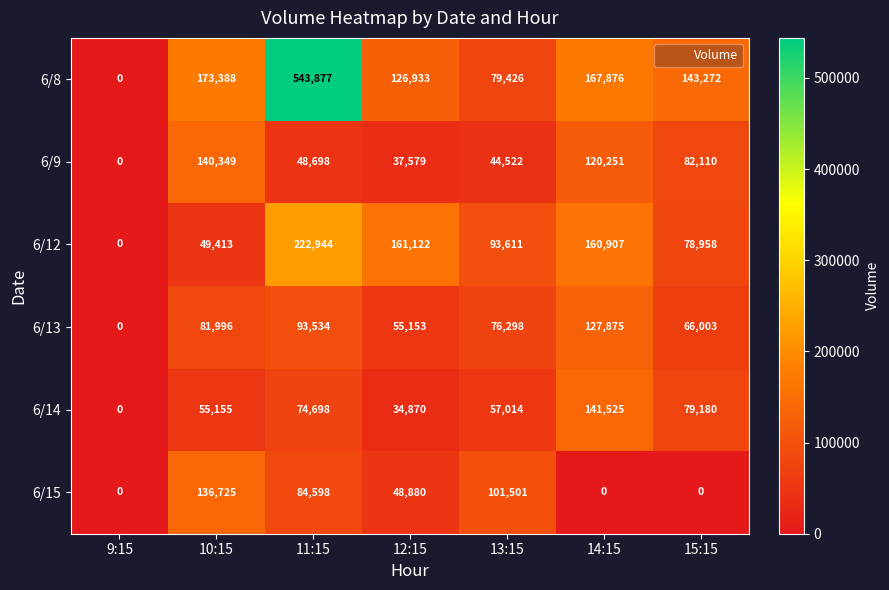

How many series are shown in this chart?

6